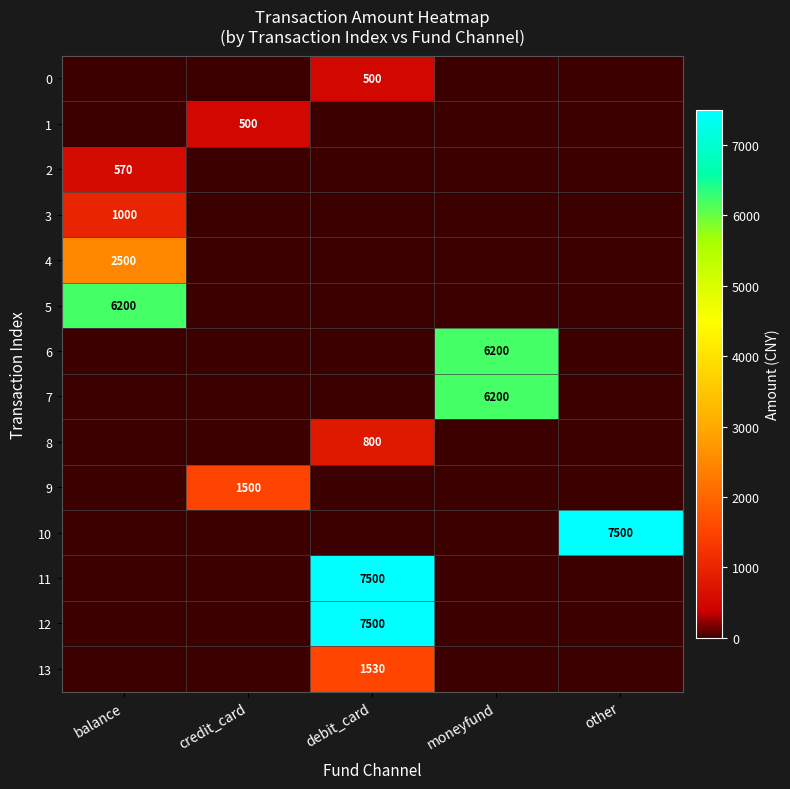

Rank the categories by 4 value from lowest to highest.

credit_card, debit_card, moneyfund, other, balance